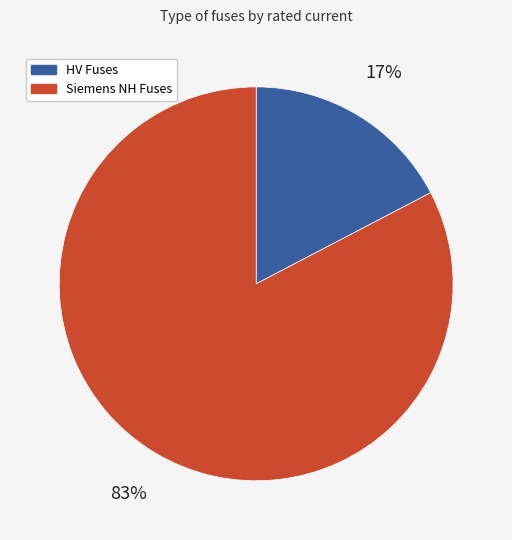

To the nearest percent, what is the average slice percentage?

50%